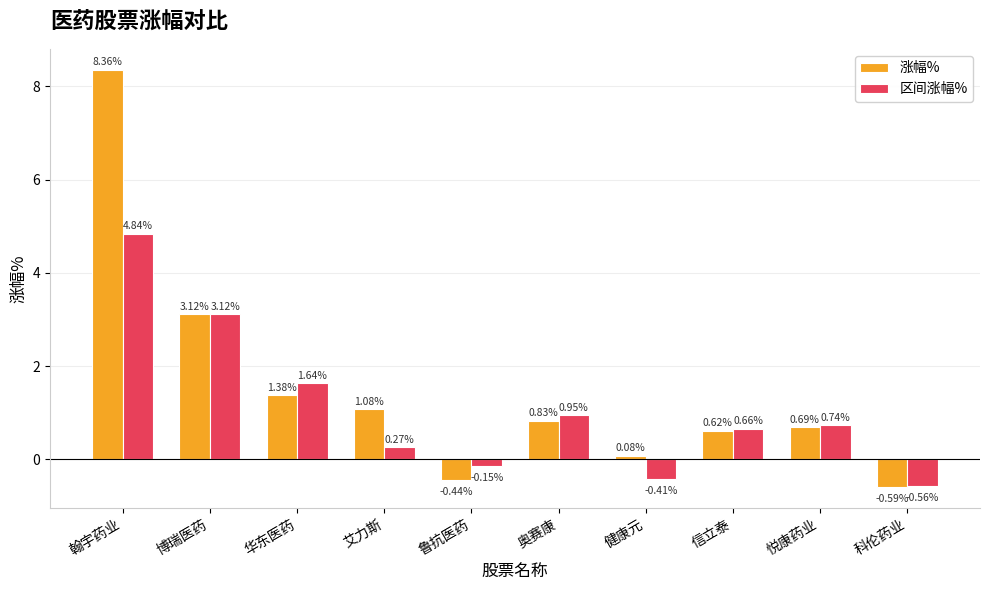

At which category is the sum across all series the highest?

翰宇药业